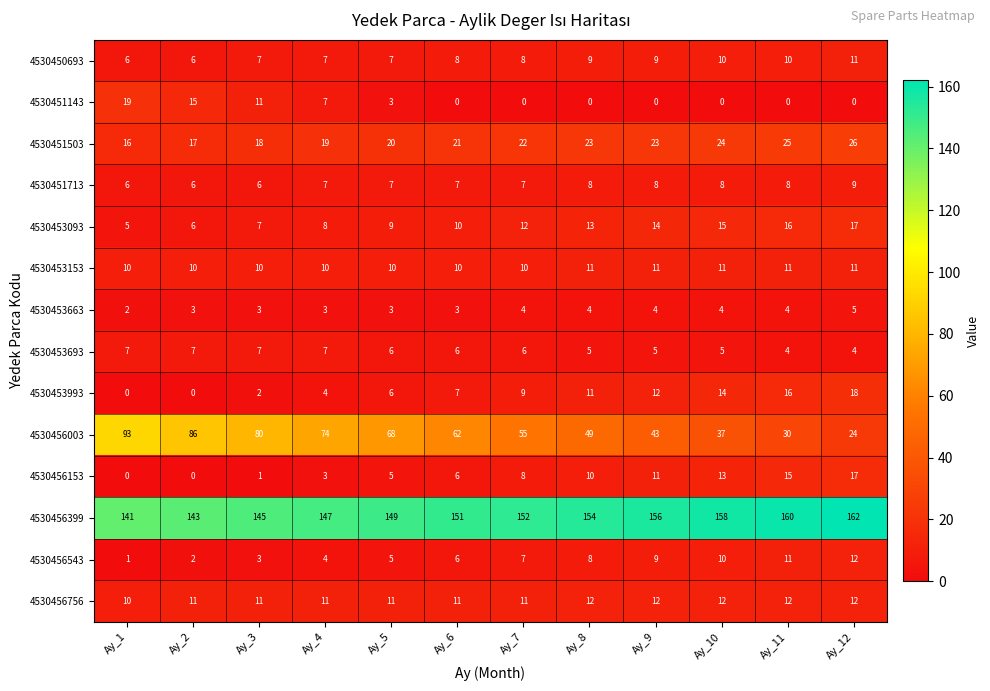

Which series has the largest total across all categories?

4530456399